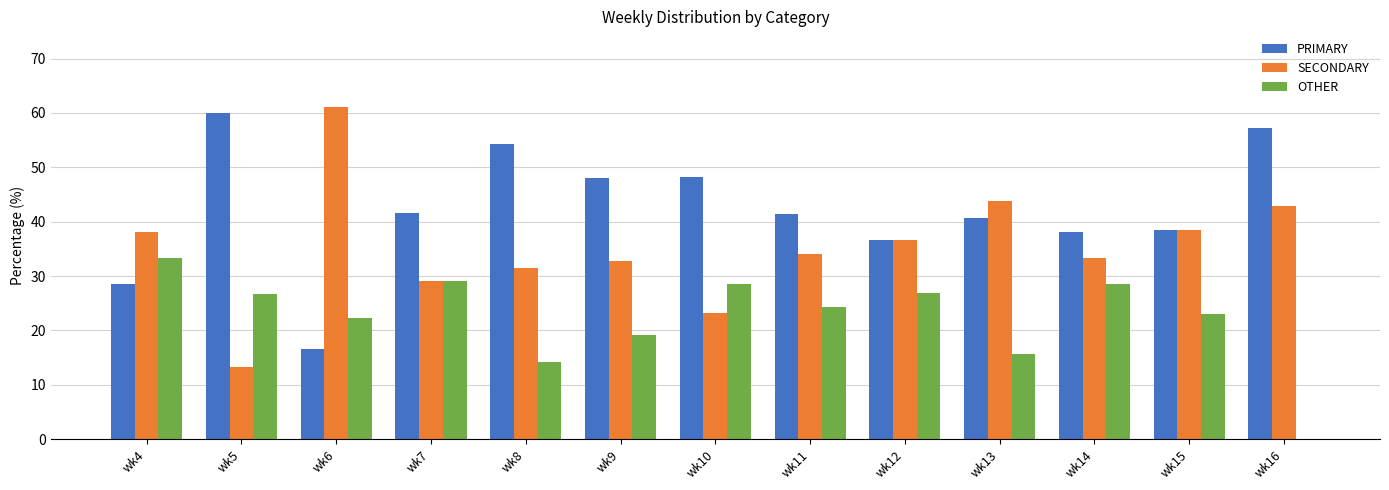

At which label does OTHER reach its peak?

wk4